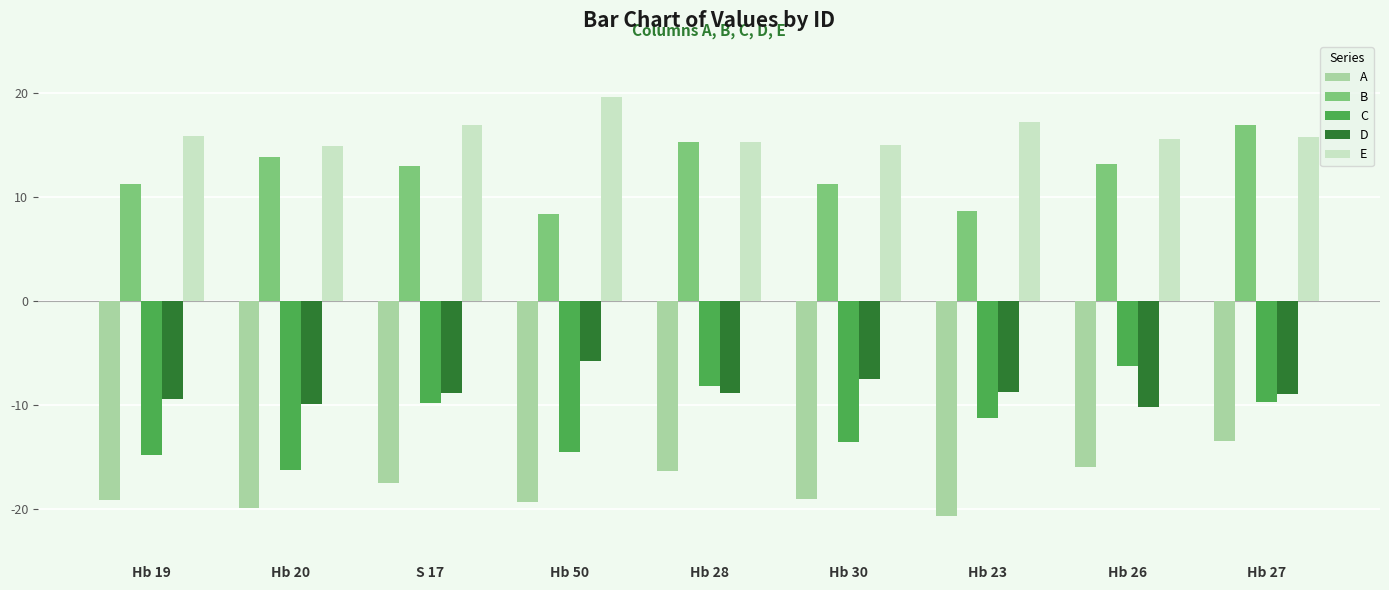

At which category is the sum across all series the highest?

Hb 27